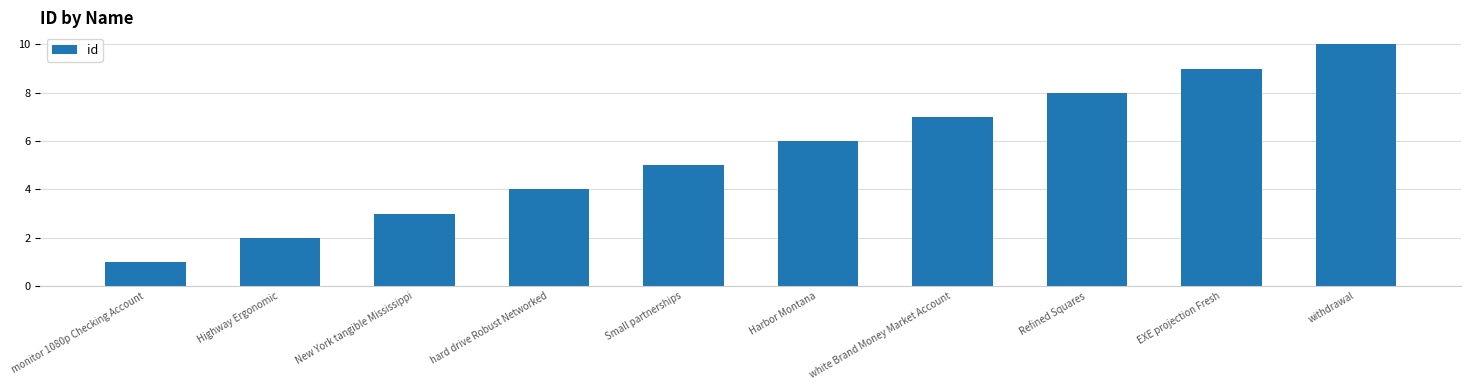

Is it true that the value at monitor 1080p Checking Account is 1?

True